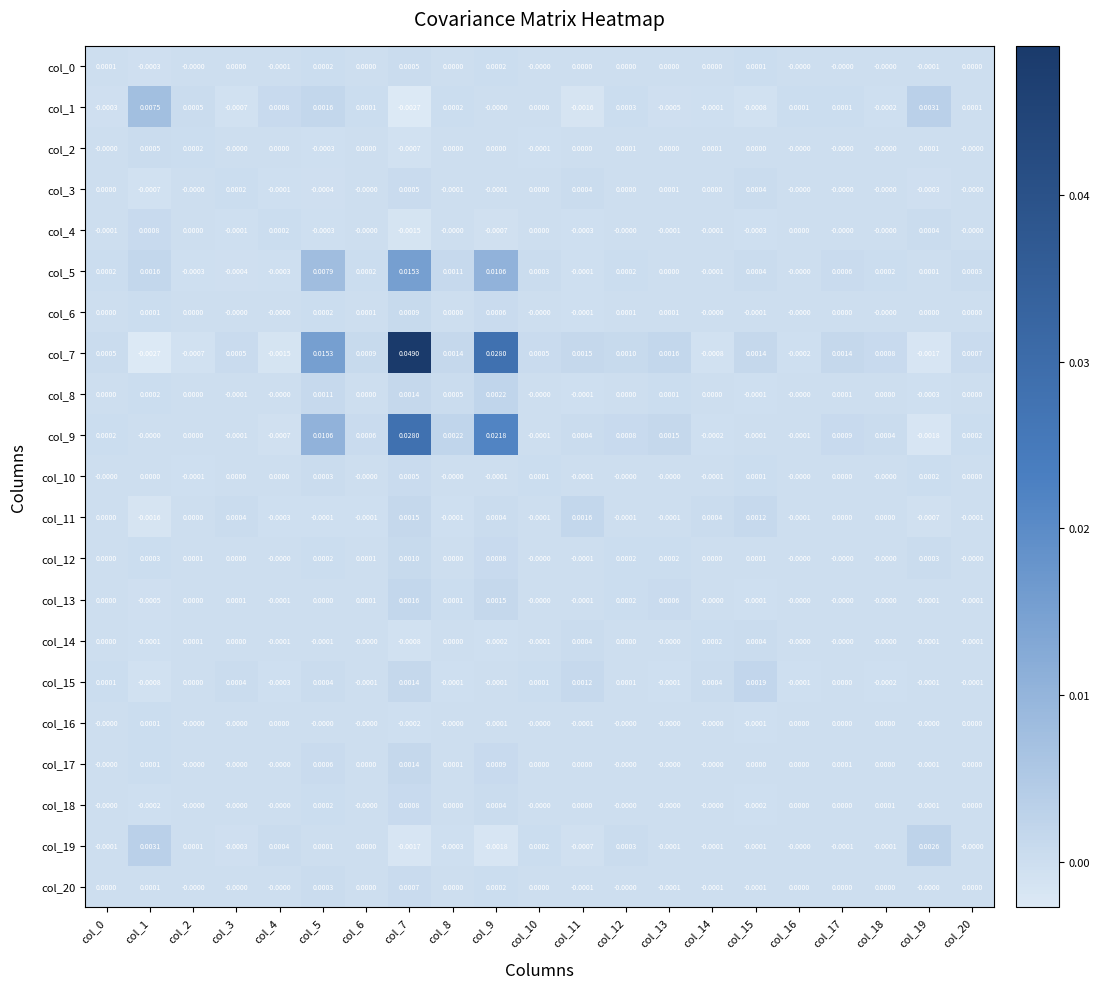

Is the value of col_0 at col_0 greater than the value of col_17 at col_14?

Yes